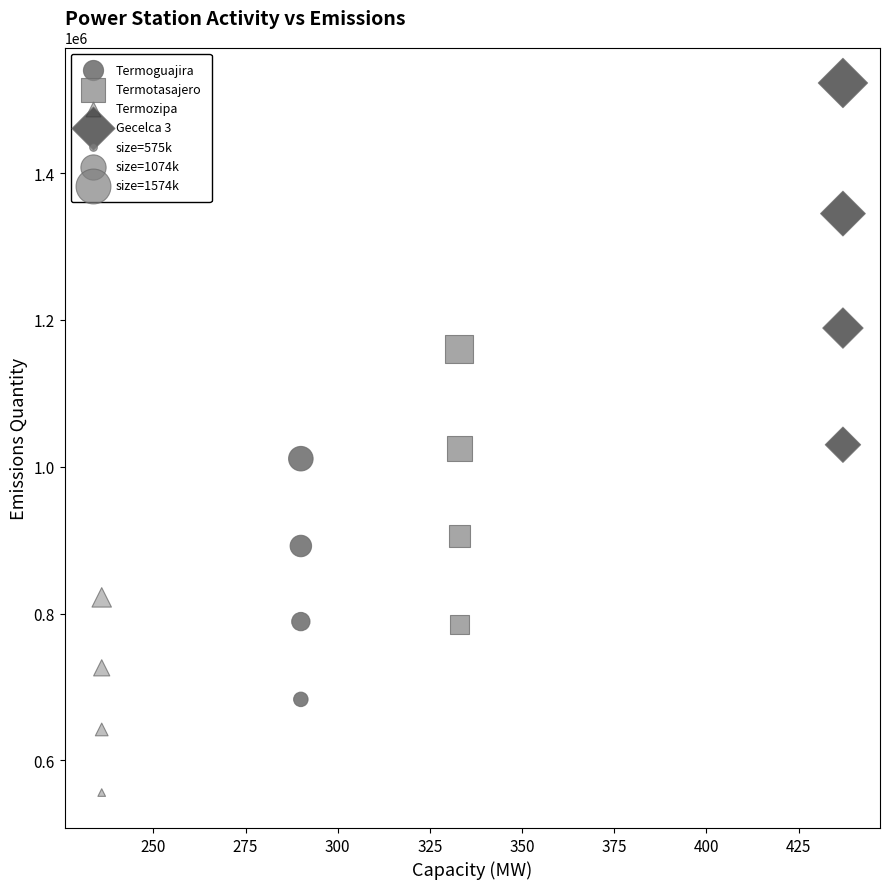

Which series reaches the minimum Y coordinate?

Termozipa